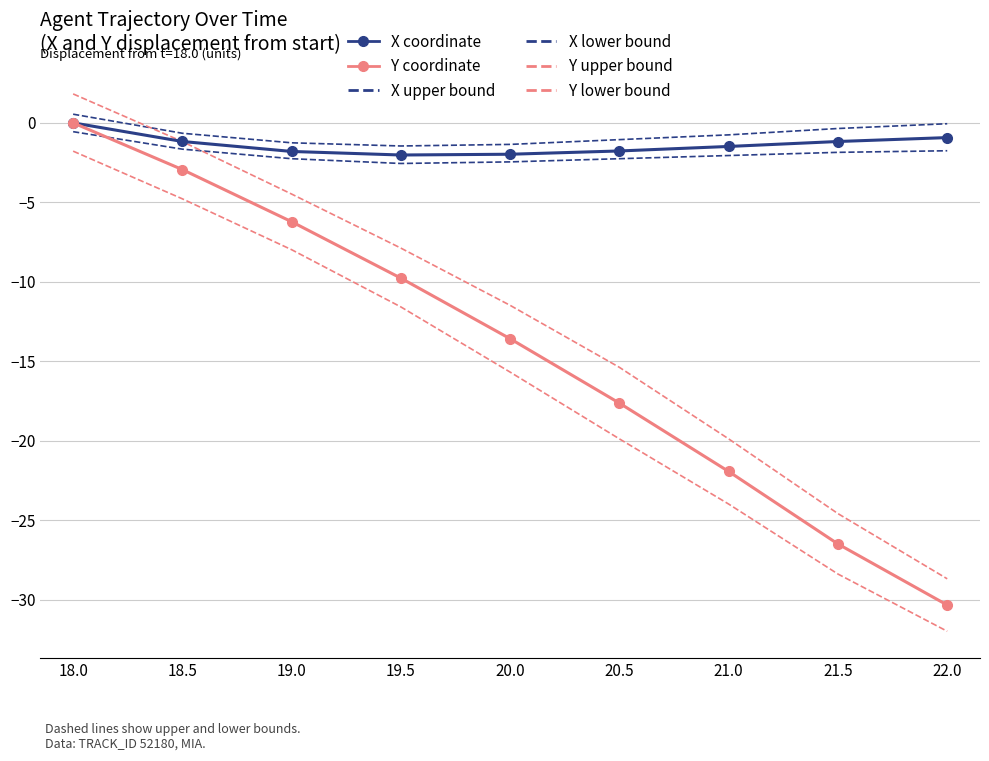

Between 20.0 and 21.5, which series saw the biggest shift?

Y upper bound